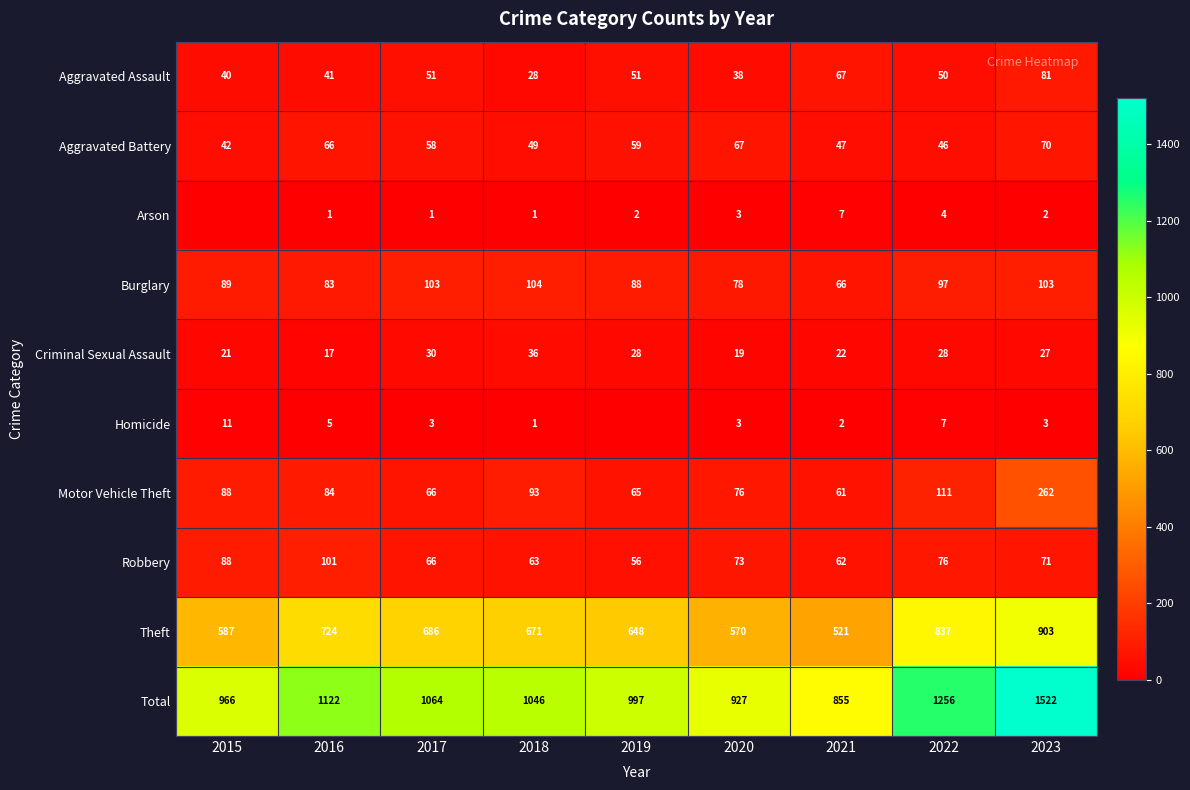

What is the difference between the highest and lowest values at 2020?

924